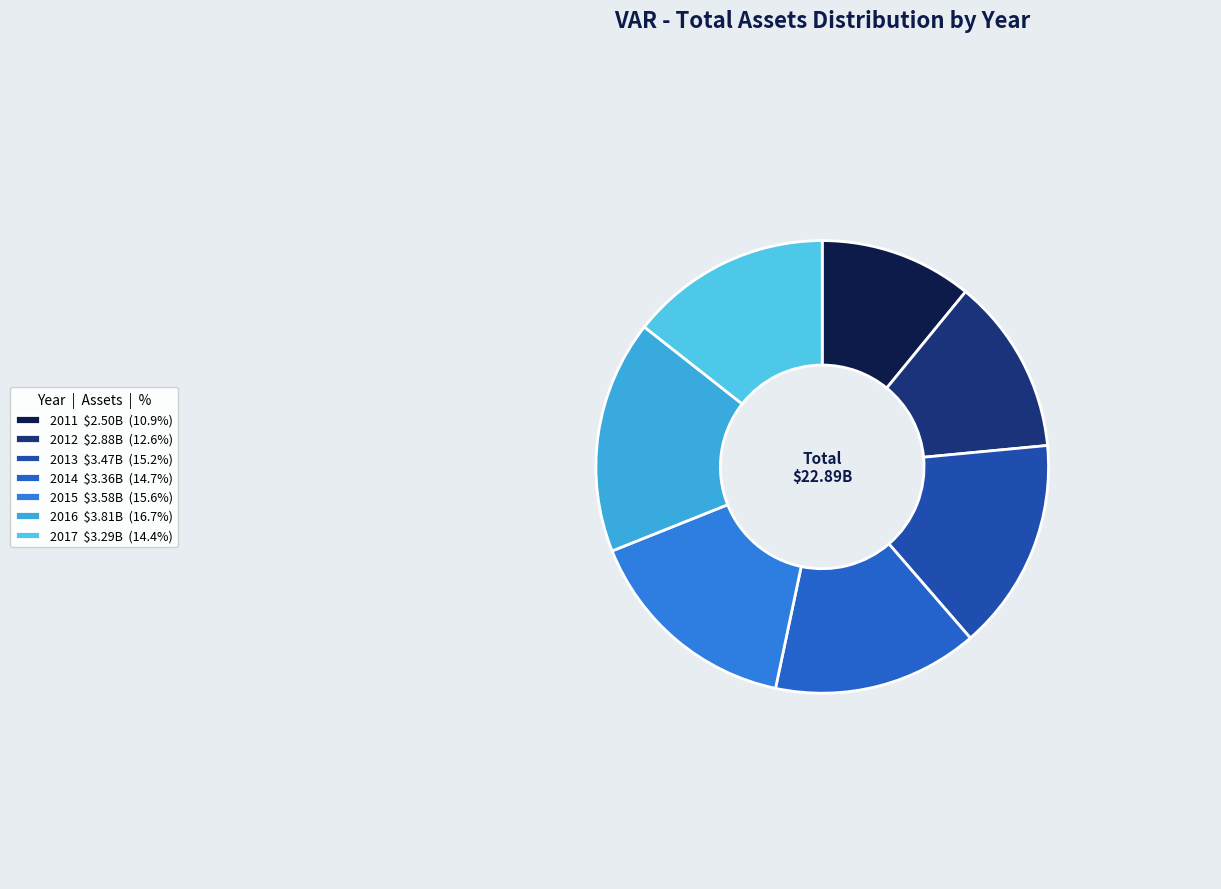

How many segments does this pie chart have?

7